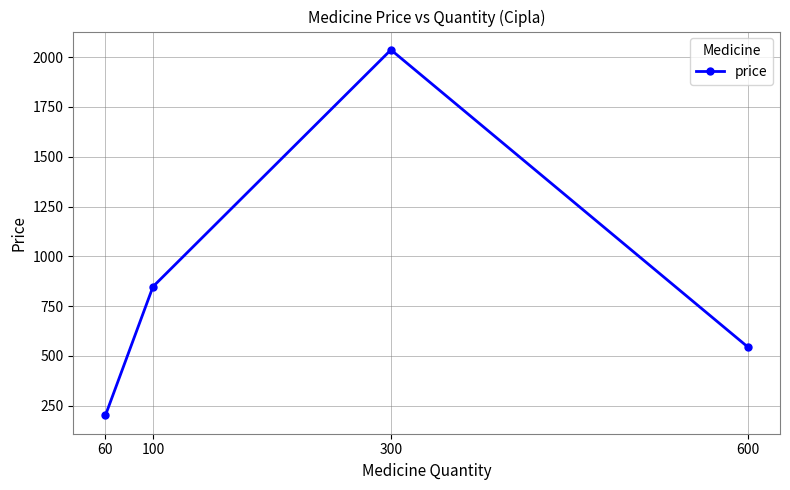

True or false: the data has more than 2 interior local peaks.

False